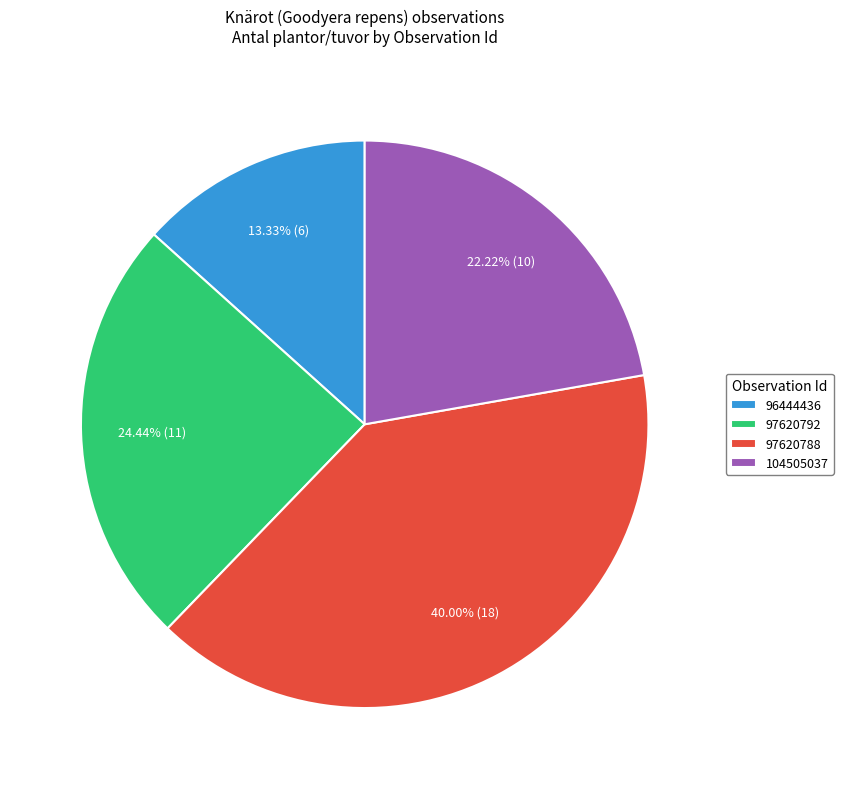

To the nearest percent, what is the difference between the 97620792 and 104505037 slice percentages?

2%